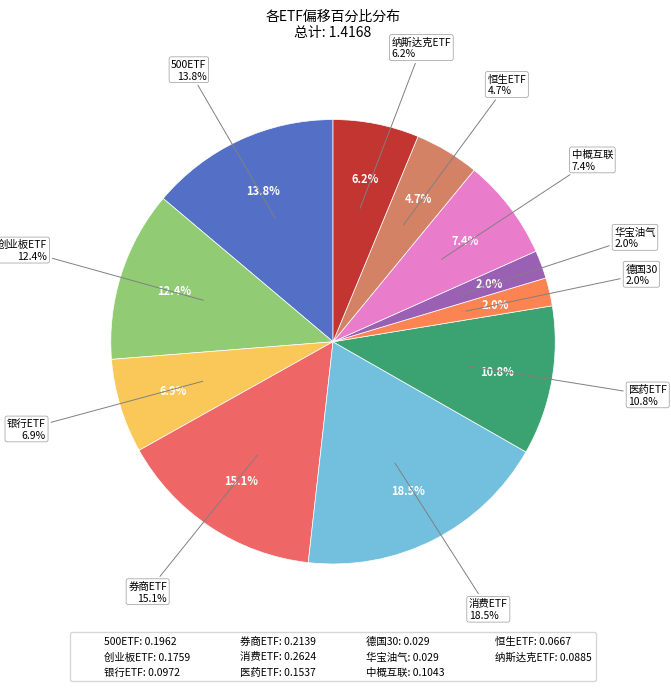

To the nearest percent, what portion does 华宝油气 represent?

2%